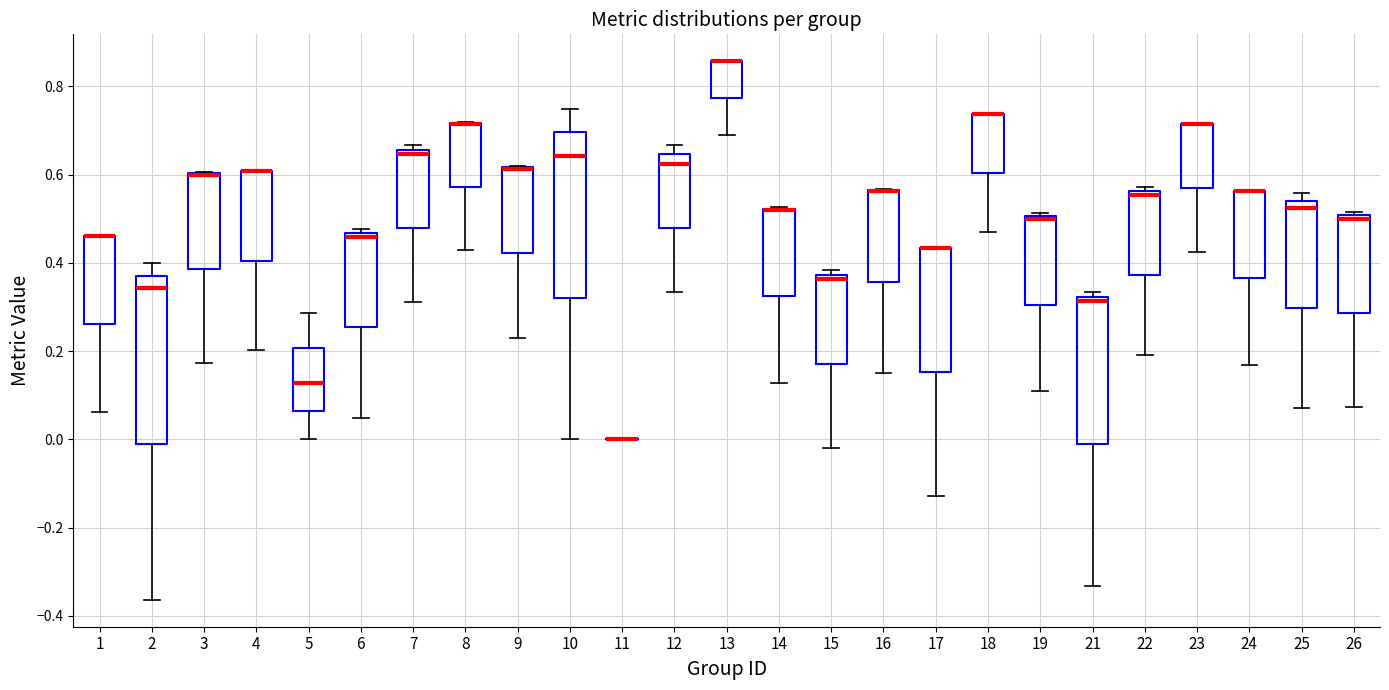

Where is the lower edge of the box at x = 24 on the y-axis? The values are not printed on the chart, so give them approximately, as read against the axis.

0.36